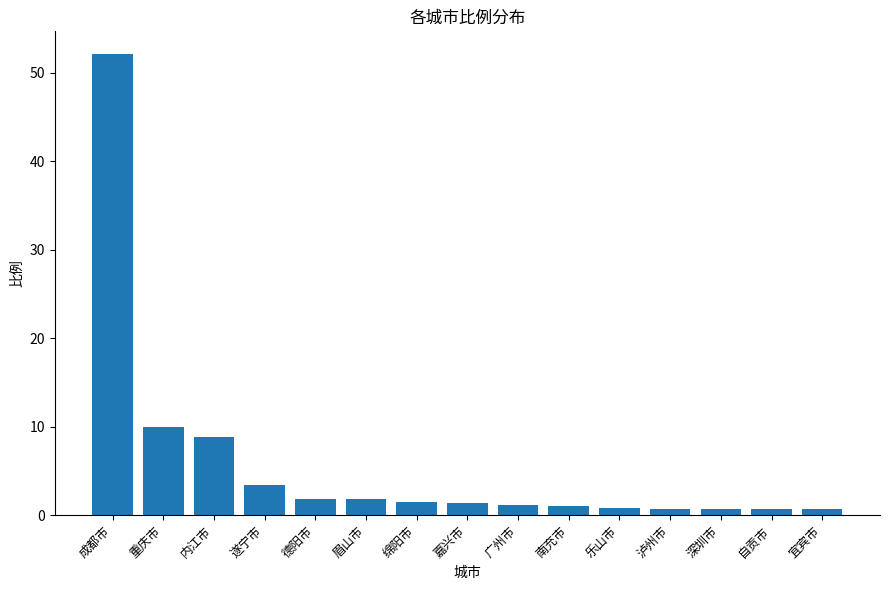

What is the sum of all values?

86.1